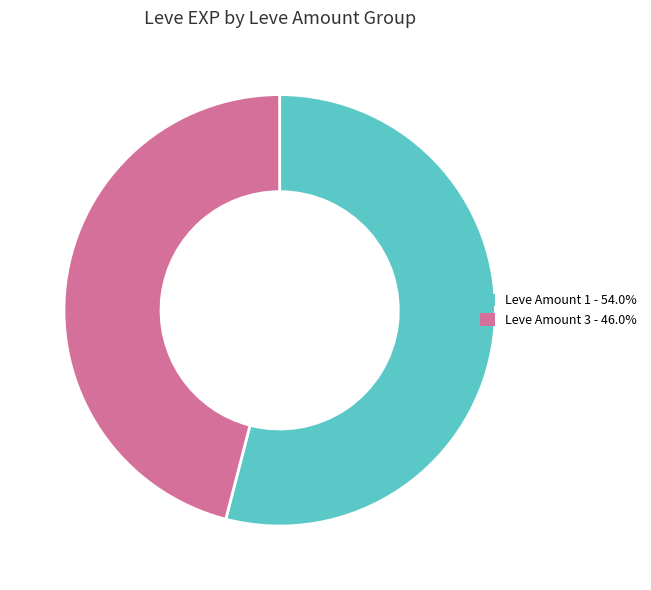

Does any single category account for the majority?

Yes